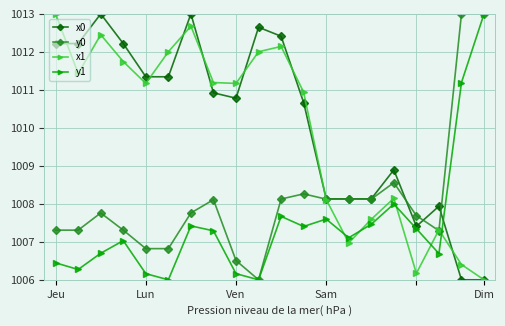

What are all the series names shown in the legend?

x0, y0, x1, y1